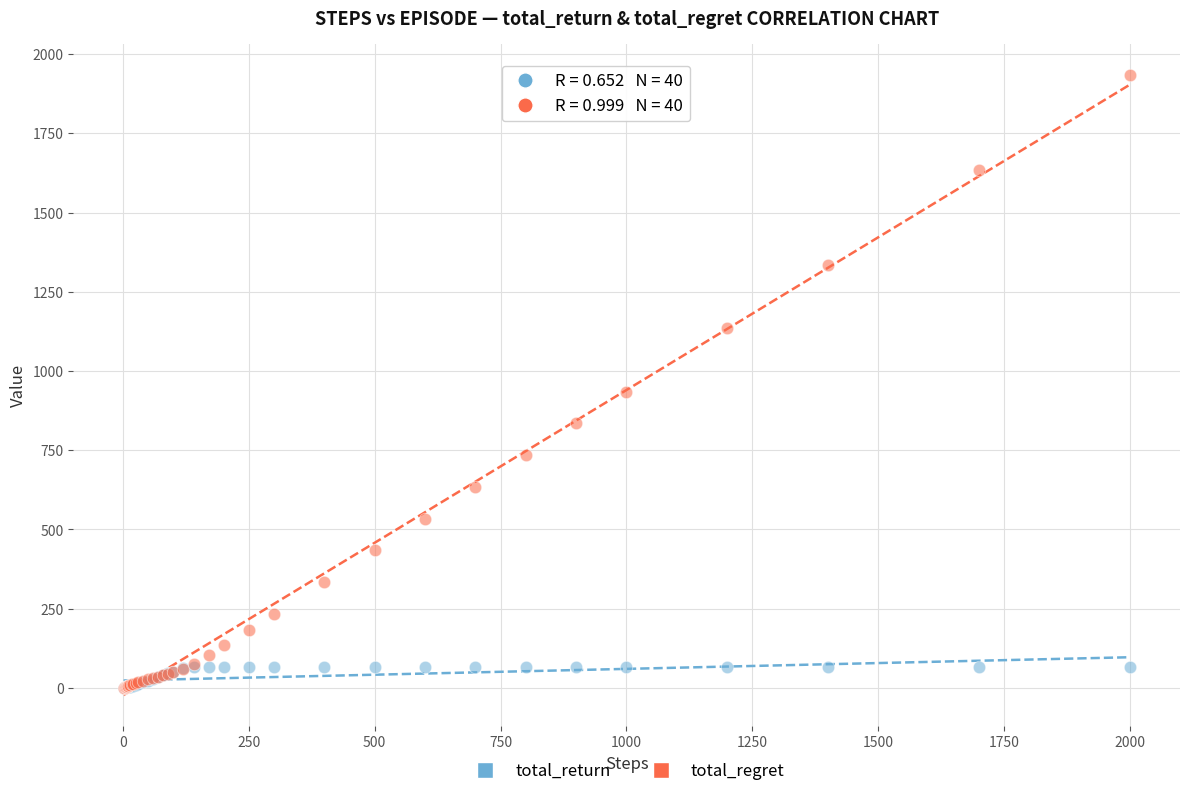

In the total_regret series, what Y value is closest to 967?

934.4